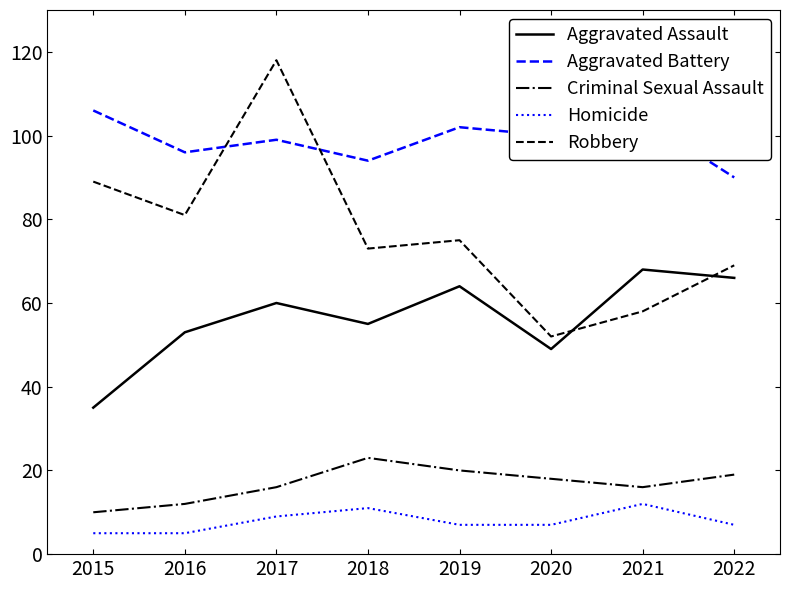

What is the difference between the highest and lowest values at 2021?

92